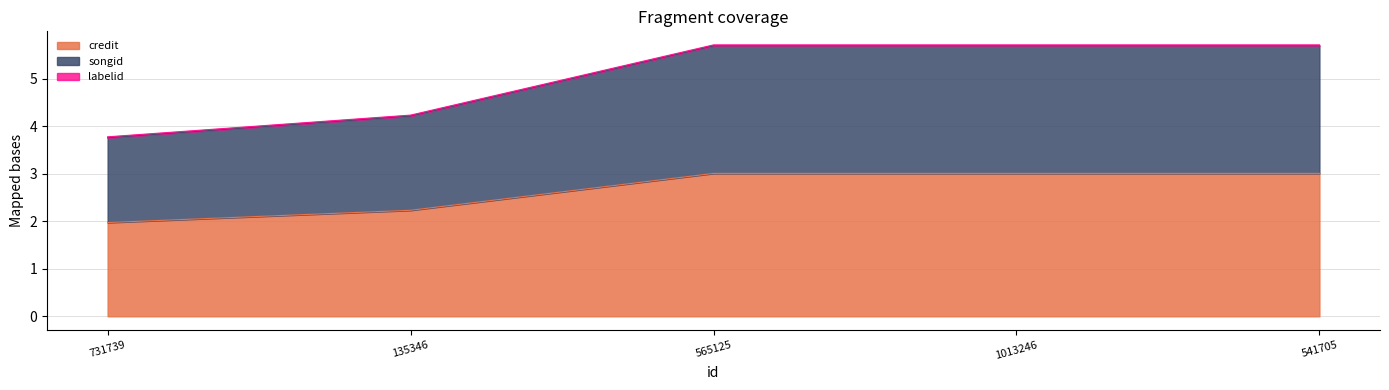

What is the label of the 1st point from the left?

731739